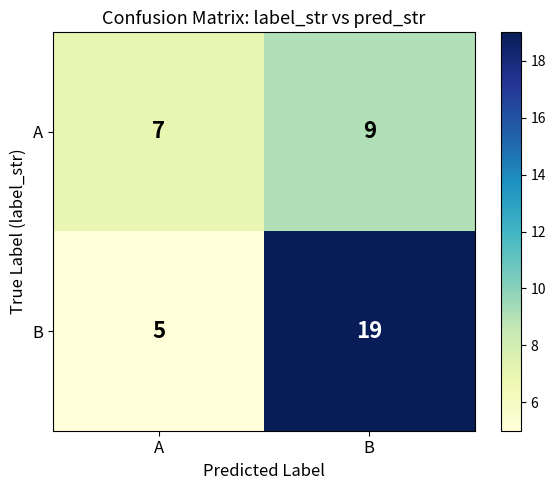

At which category is the sum across all series the highest?

B